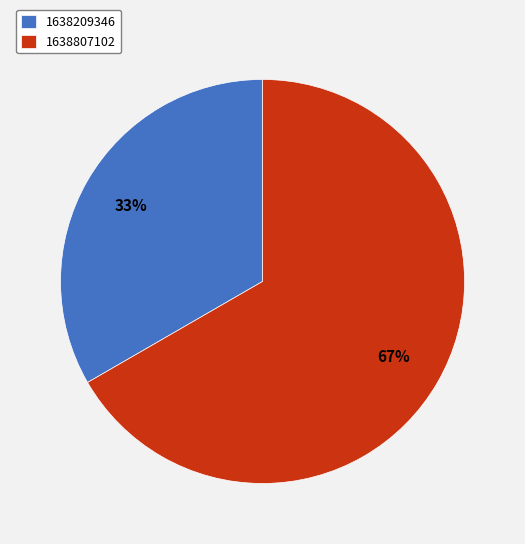

What is the ratio of the value at 1638807102 to the value at 1638209346?

2.0